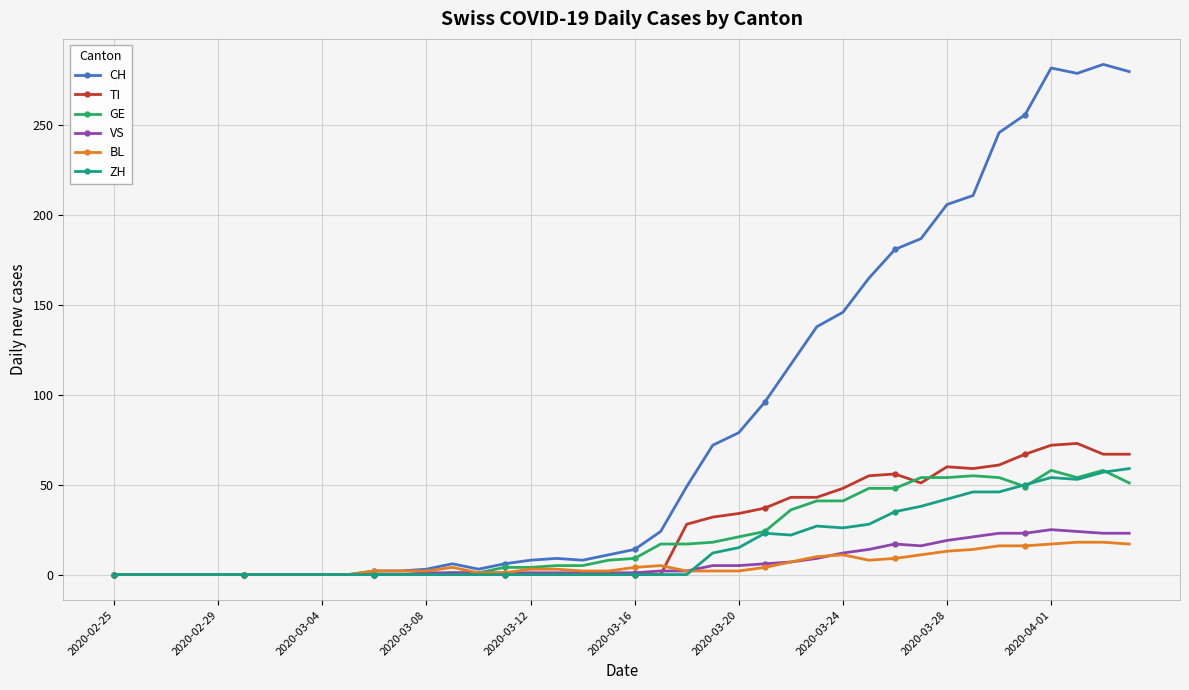

Which series has the largest total across all categories?

CH